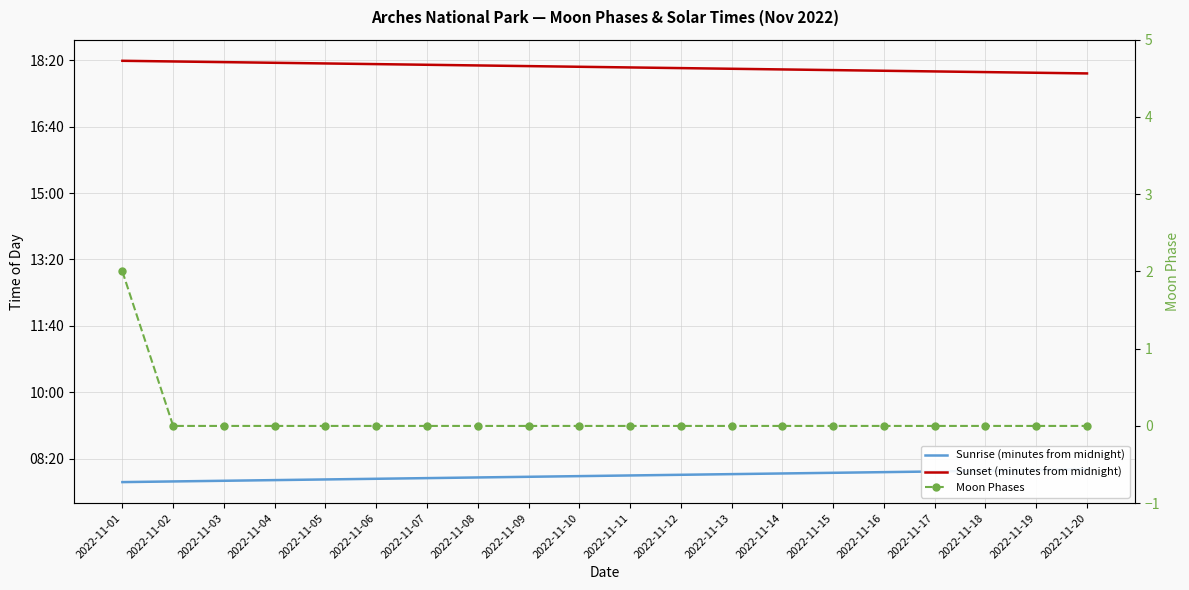

How many lines are shown in the chart?

3